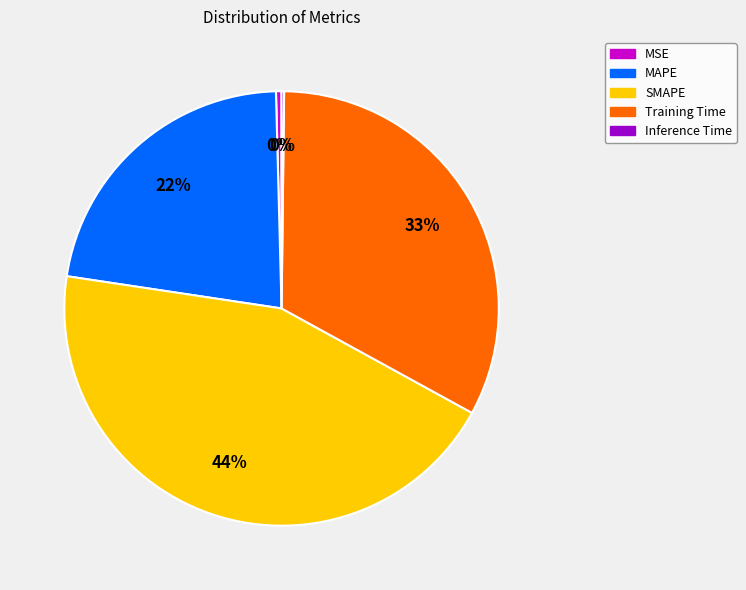

Is the sum of SMAPE and MAPE greater than half?

Yes